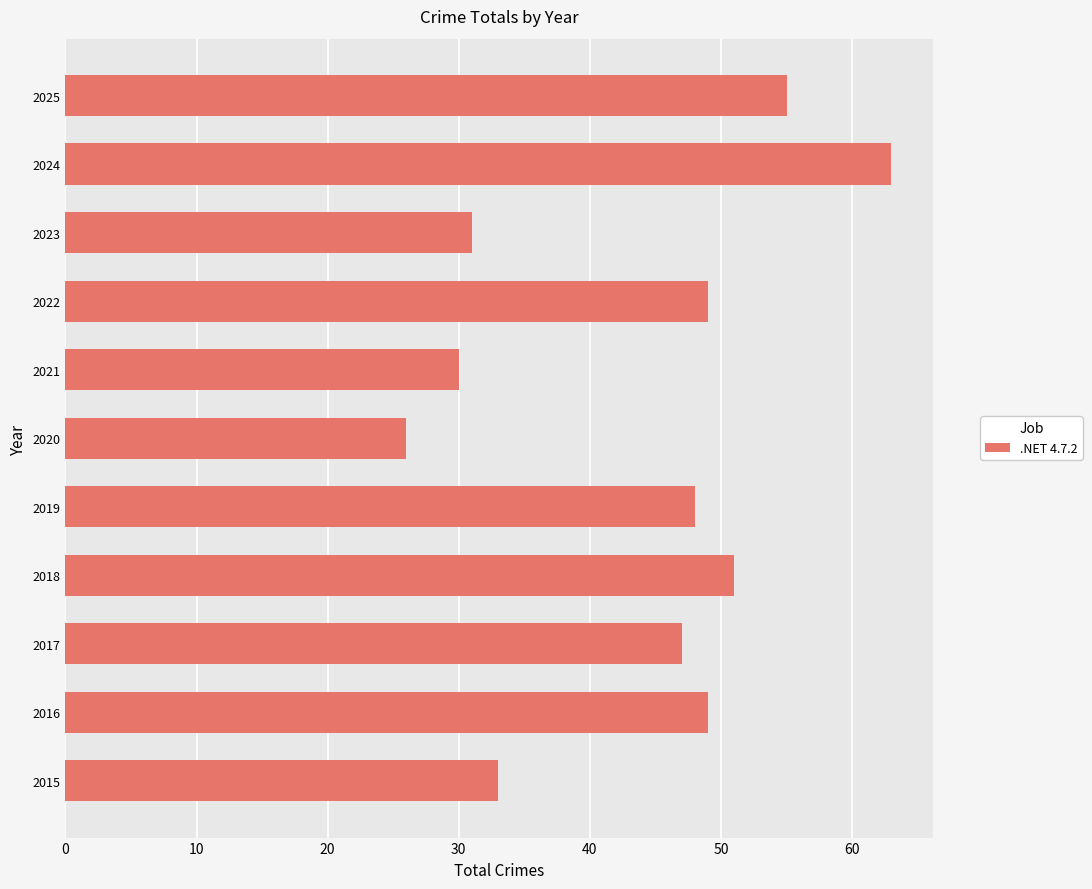

Approximately how many times larger is the value at 2024 compared to 2025?

1.1